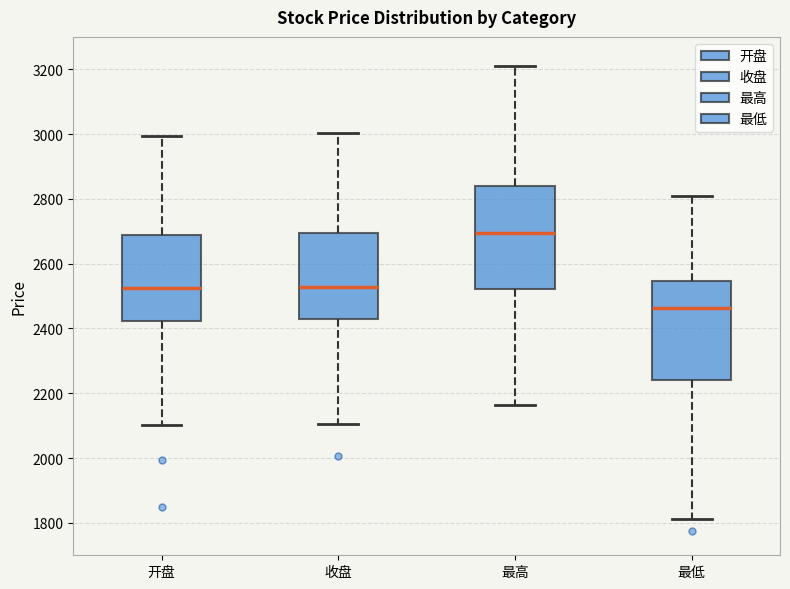

Where does the upper whisker of the box for 最低 end on the y-axis? The values are not printed on the chart, so give them approximately, as read against the axis.

2800